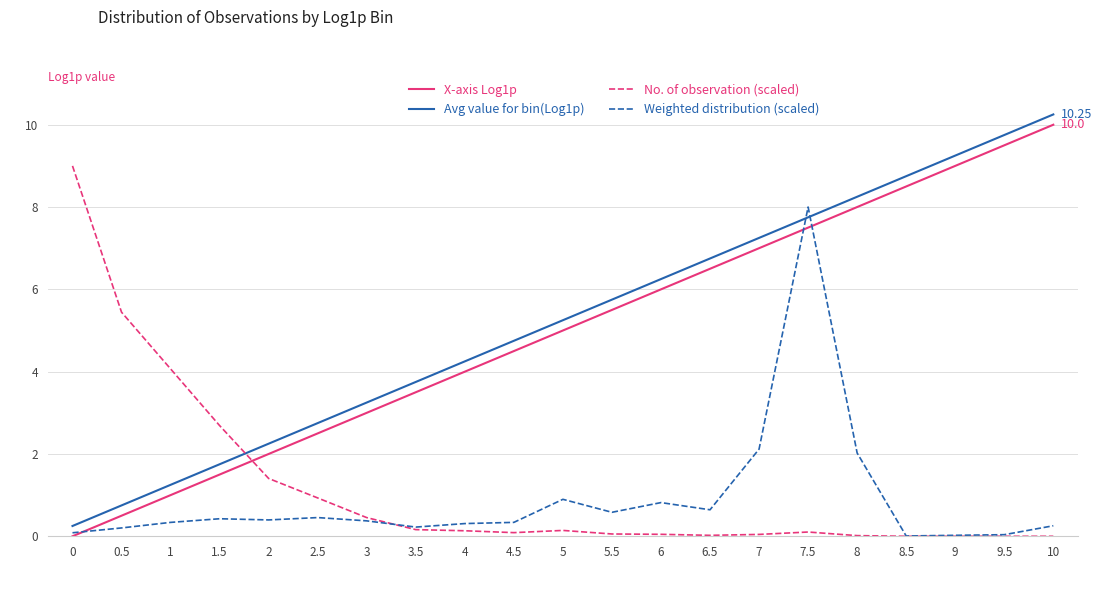

Is the value of Weighted distribution (scaled) at 4 greater than the value of Avg value for bin(Log1p) at 9.5?

No